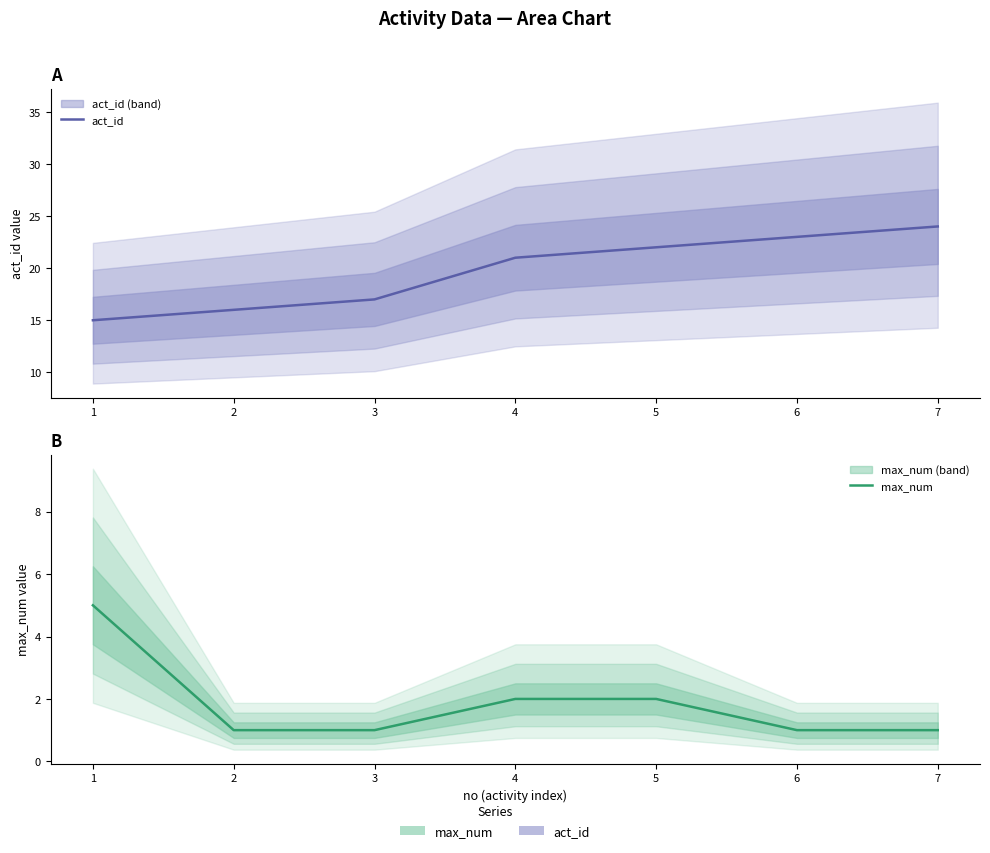

Rank the series by their maximum value, from lowest to highest.

max_num, act_id